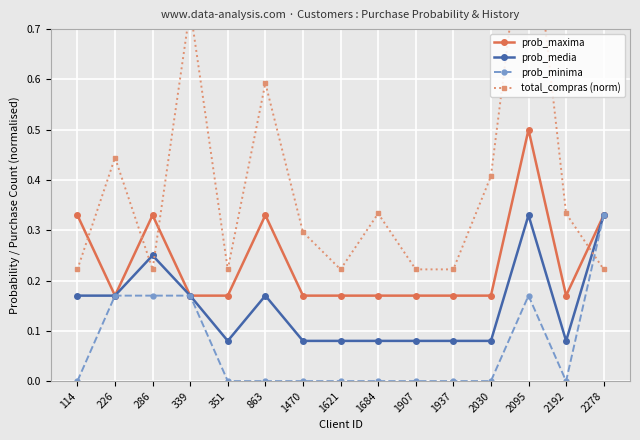

How many total_compras (norm) values are between 0 and 1?

15